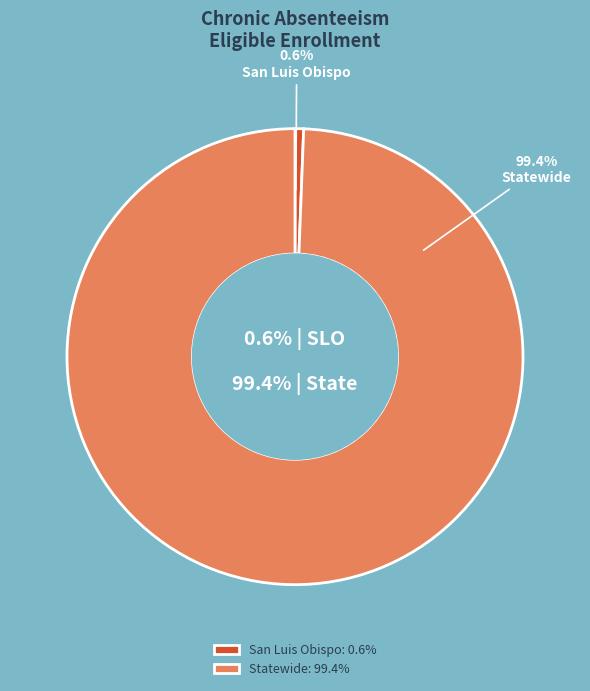

To the nearest percent, what is the average slice percentage?

50%